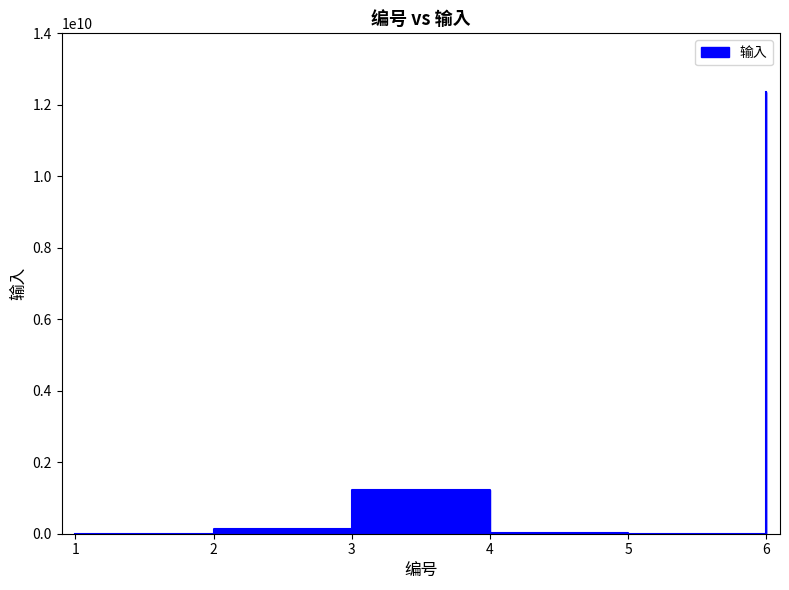

What is the smallest value displayed?

12345